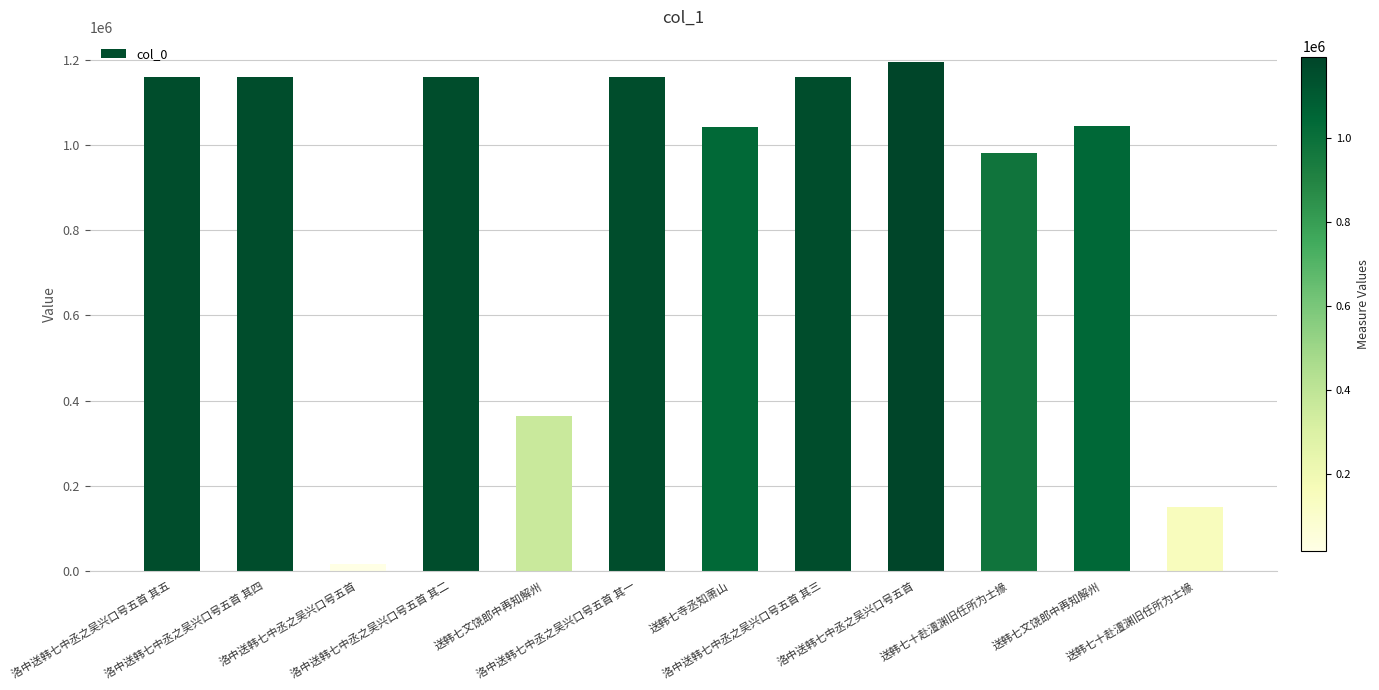

Which has a higher value, 送韩七文饶郎中再知解州 or 洛中送韩七中丞之吴兴口号五首?

送韩七文饶郎中再知解州